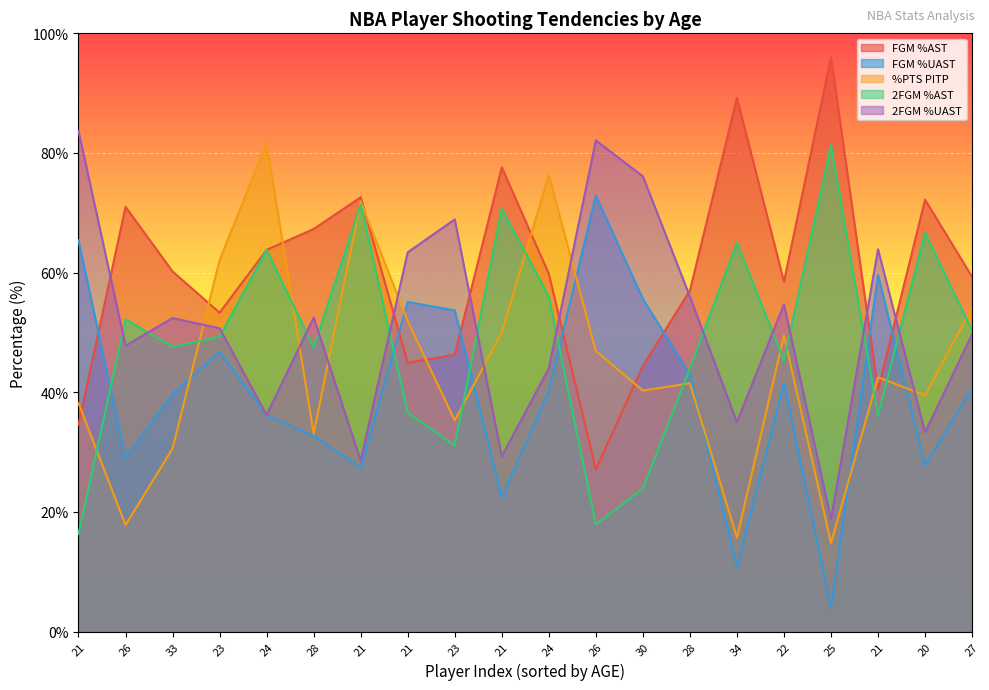

What is the label of the 20th point from the right?

21